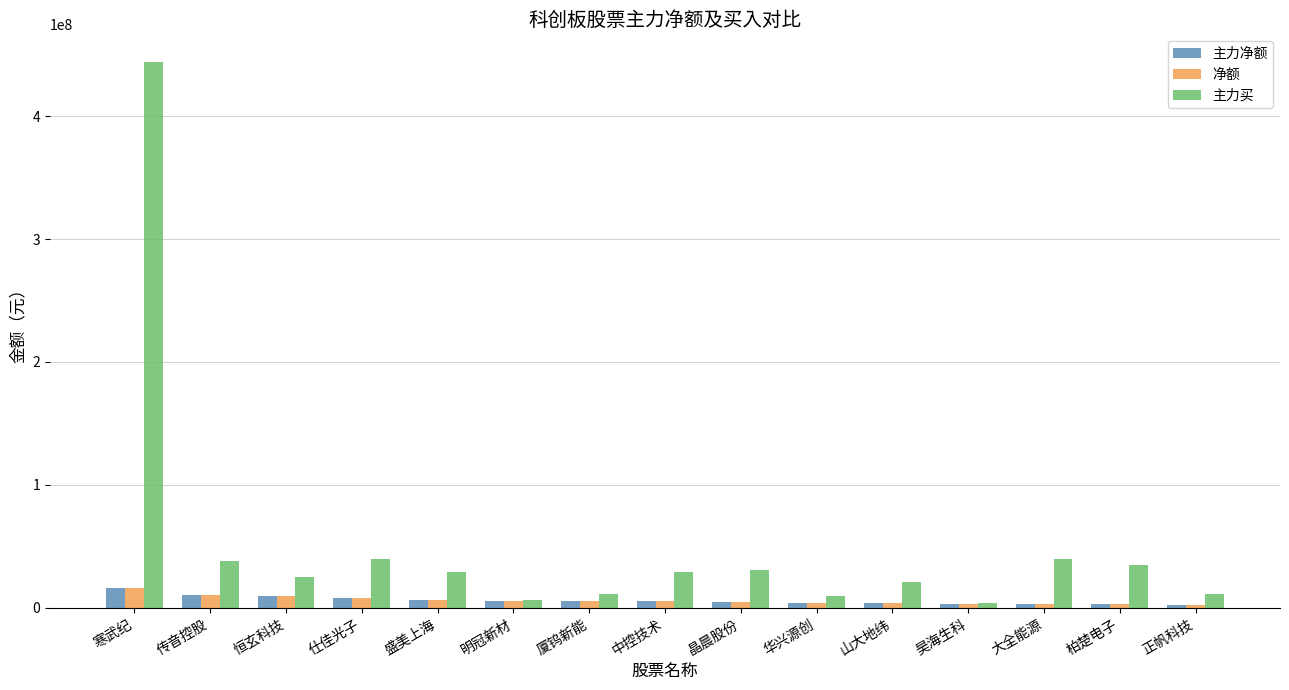

Which category has the highest value in the 主力净额 series?

寒武纪